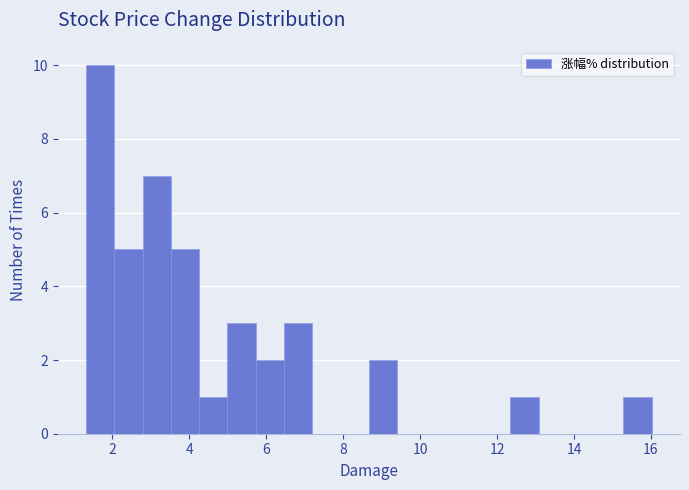

Read against the x-axis, roughly where is the centre of the tallest bar?

1.6